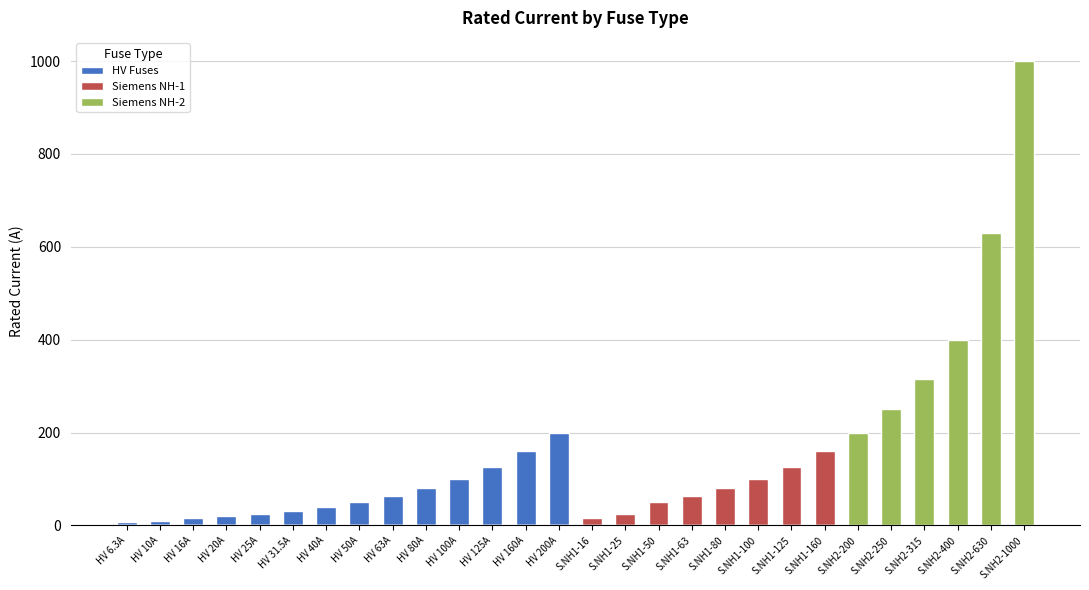

What is the sum of all Siemens NH-1 values?

619.0